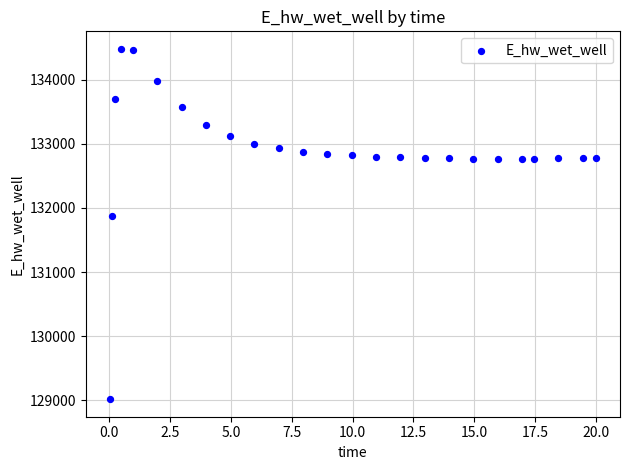

What is the range of X values (max minus min)?

20.0